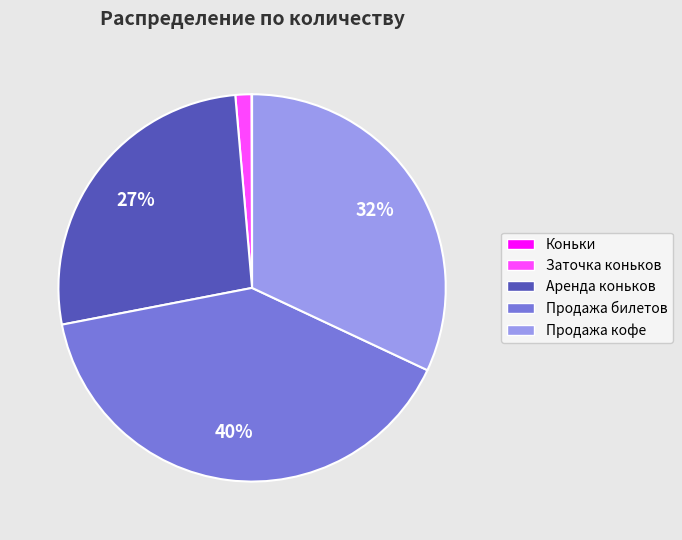

Is the sum of Аренда коньков and Продажа кофе greater than half?

Yes